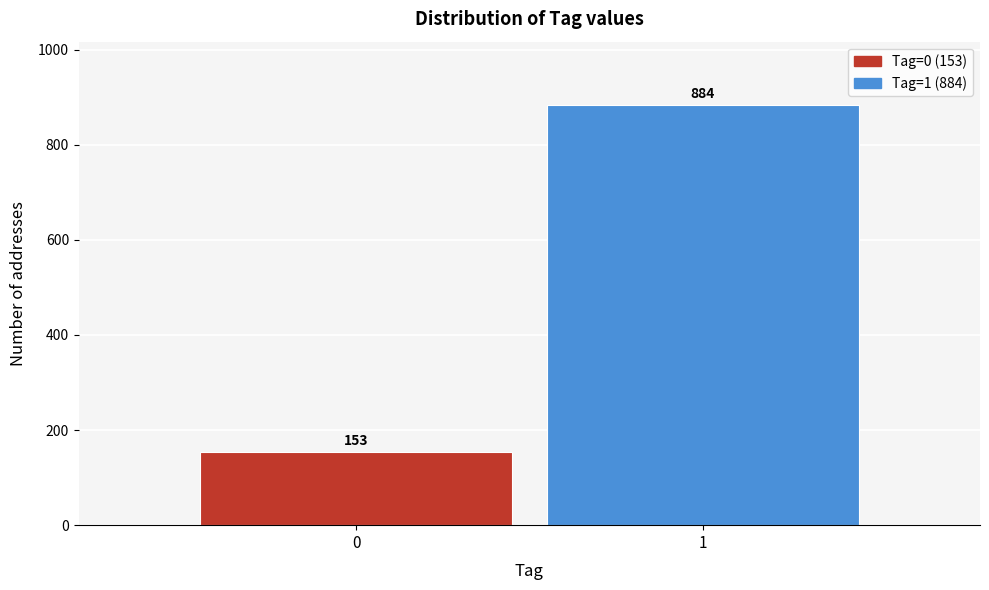

Reading left to right, list all the values displayed in this chart.

0=153	1=884